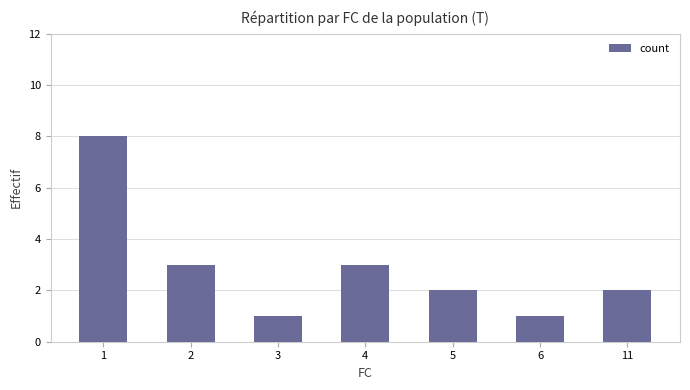

Which label corresponds to the largest value in the chart?

1